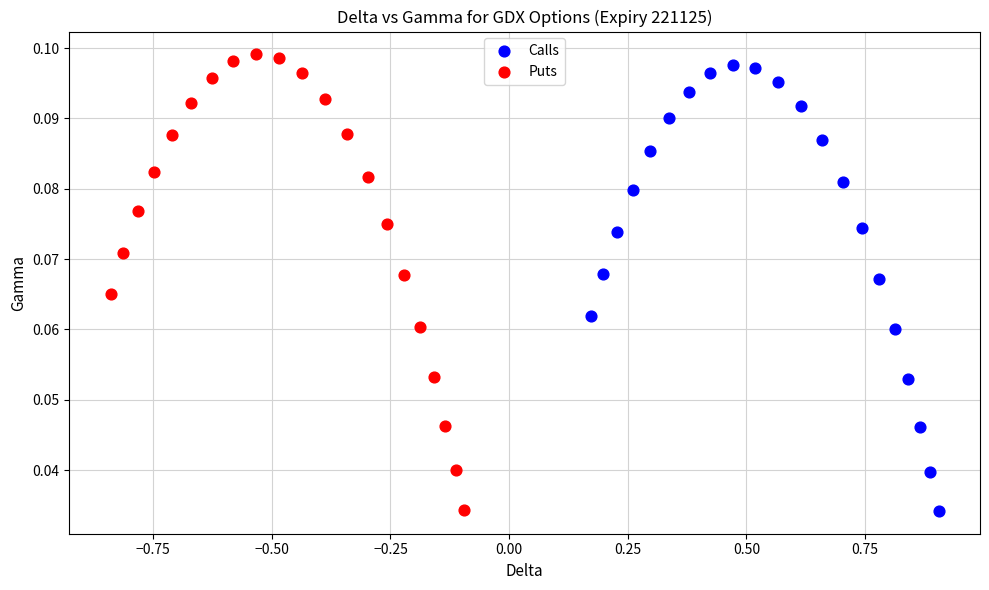

Which series contains the highest Y value?

Puts